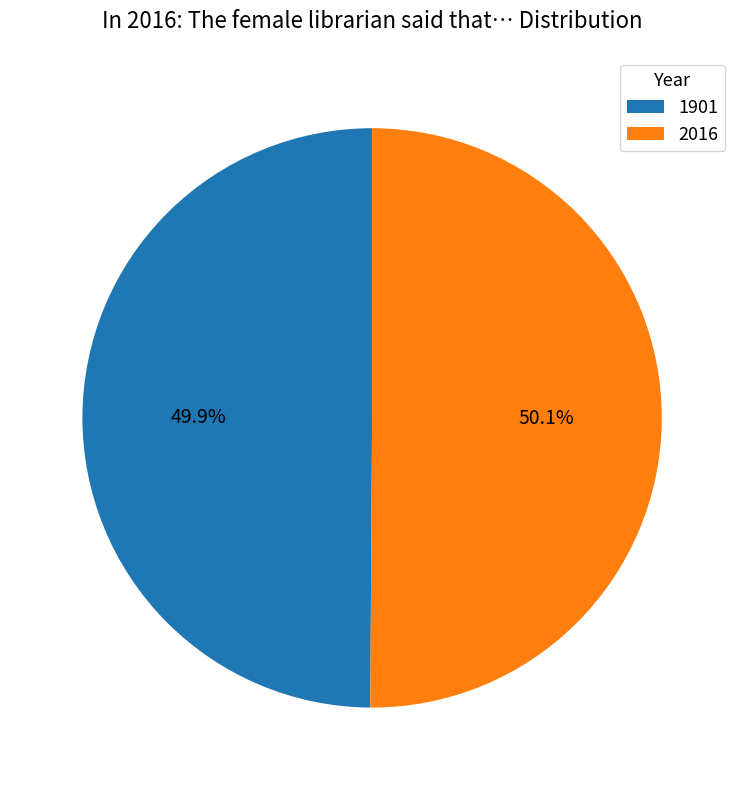

To the nearest percent, what is the average slice percentage?

50%